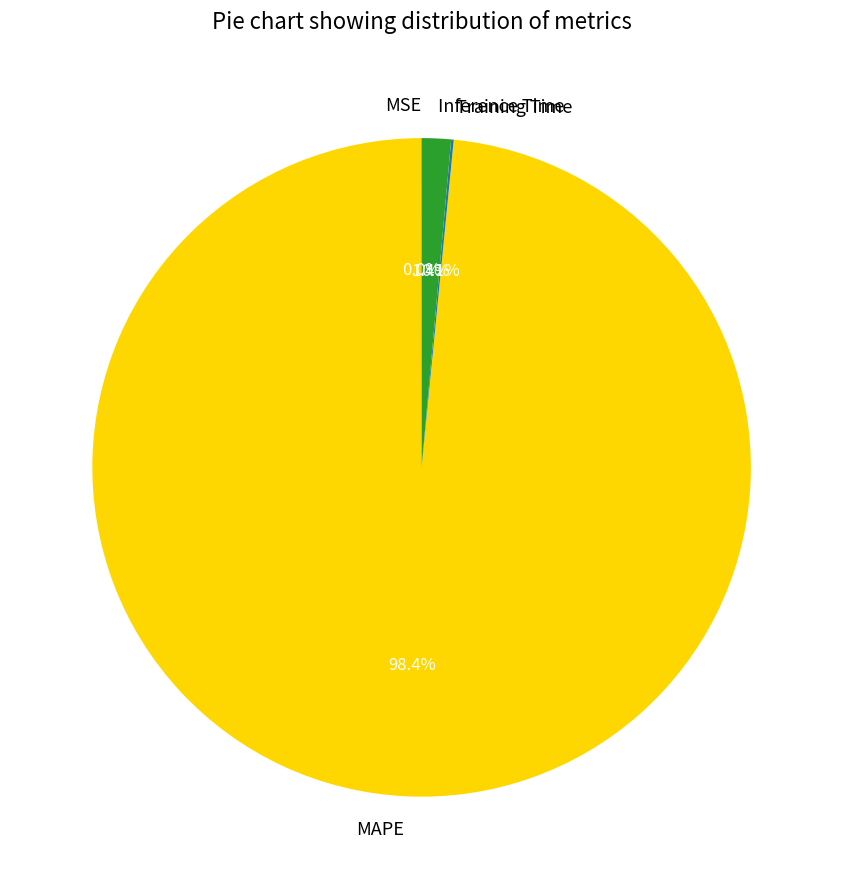

Which category accounts for the majority?

MAPE